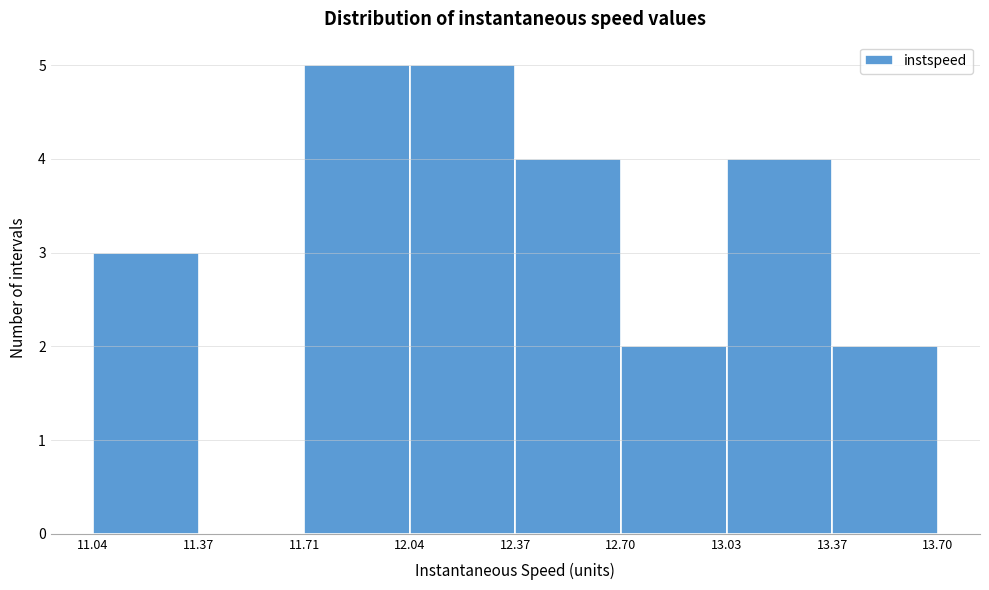

Reading left to right, transcribe this chart: for each bar, give the range it covers on the x-axis and its height. The values are not printed on the chart, so give them approximately, as read against the axis.

11.04 to 11.37: 3
11.37 to 11.71: 0
11.71 to 12.04: 5
12.04 to 12.37: 5
12.37 to 12.70: 4
12.70 to 13.03: 2
13.03 to 13.37: 4
13.37 to 13.70: 2